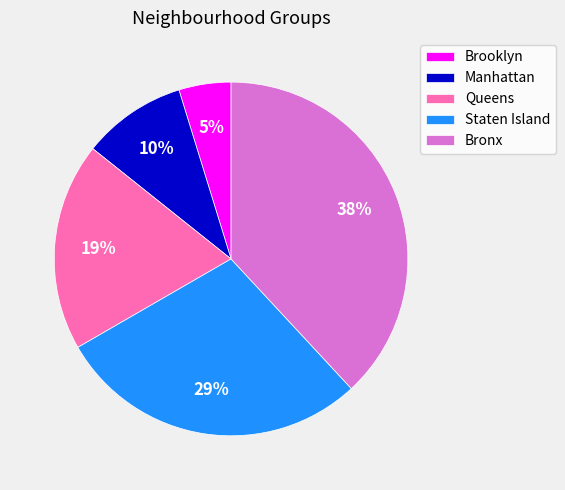

Which category has the smallest portion of the pie?

Brooklyn